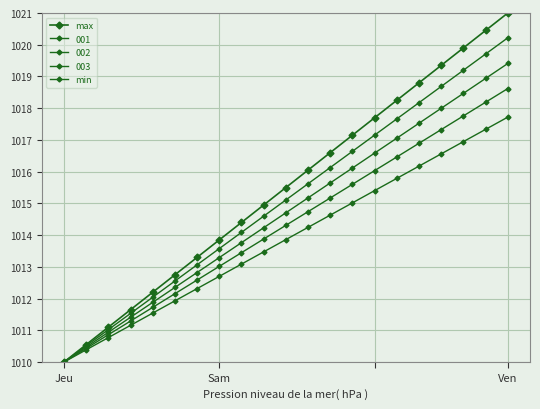

Where is max nearest to the value 1015?

9